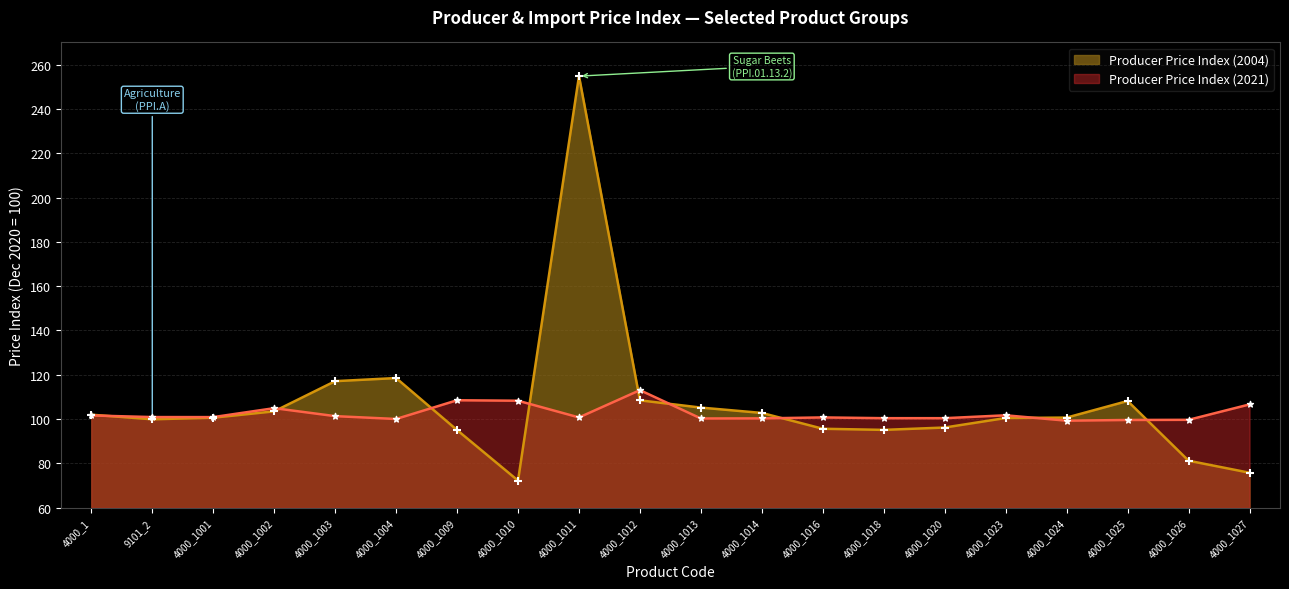

Which series has the largest total across all categories?

Producer Price Index (2004)